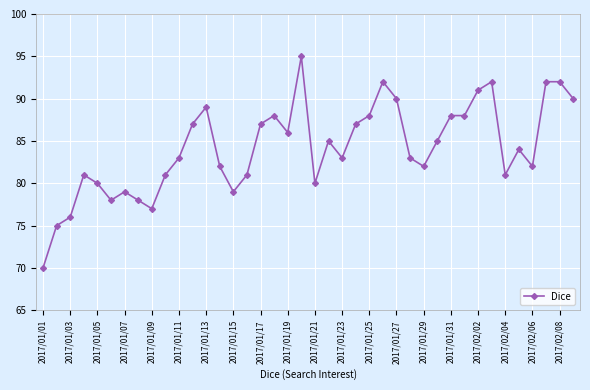

What is the value of the 4th point from the left?

81